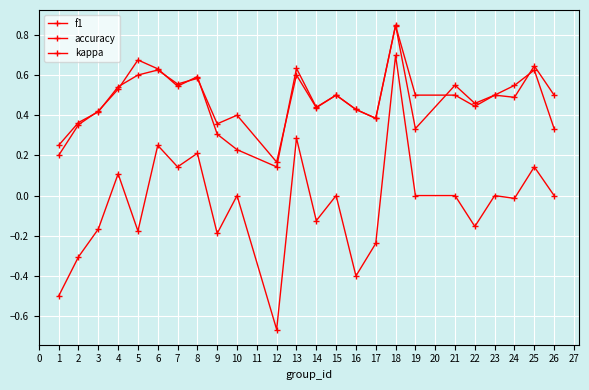

Count the number of categories in the chart.

24